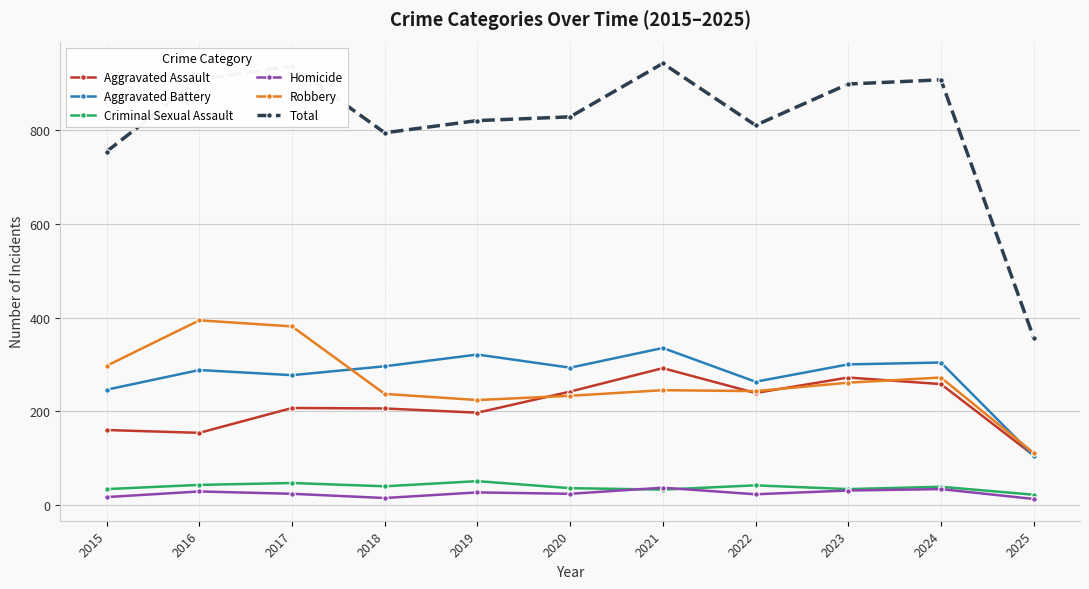

What is the difference between the maximum and minimum values in the Homicide series?

24